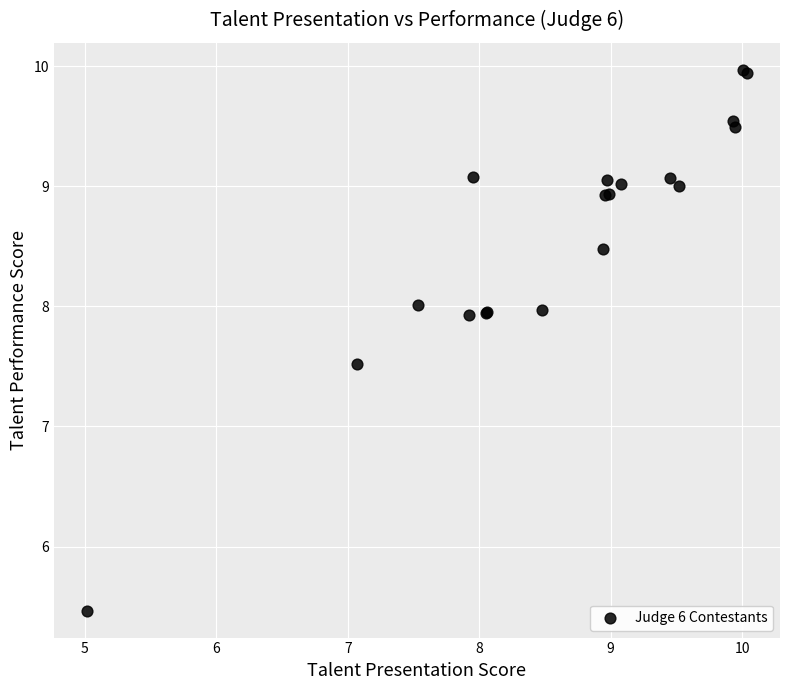

What Y value in the scatter plot is closest to 7?

7.5